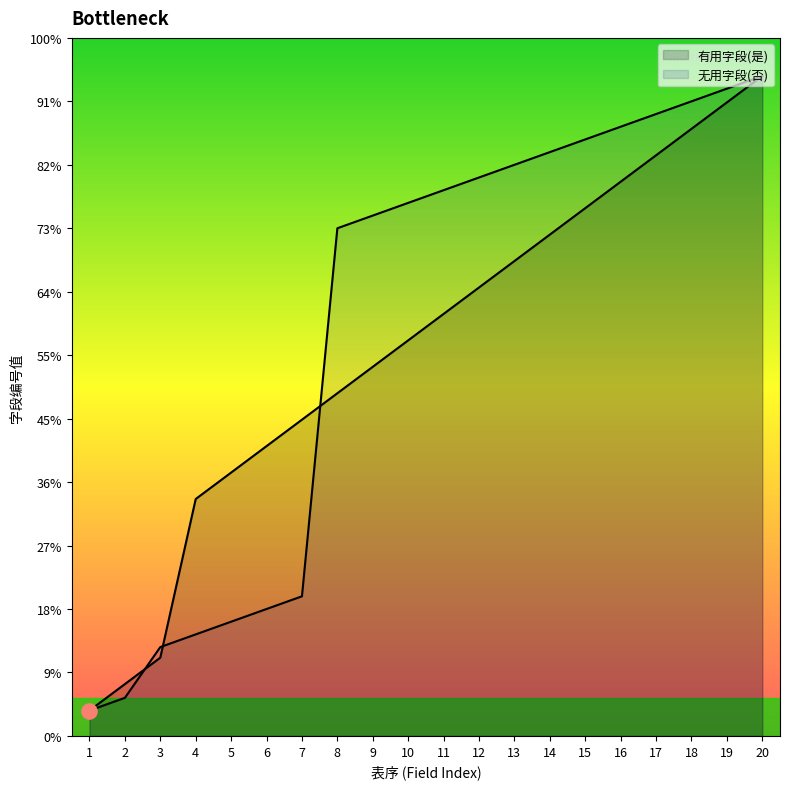

Is the value of 无用字段(否) at 13 greater than the value of 有用字段(是) at 20?

No